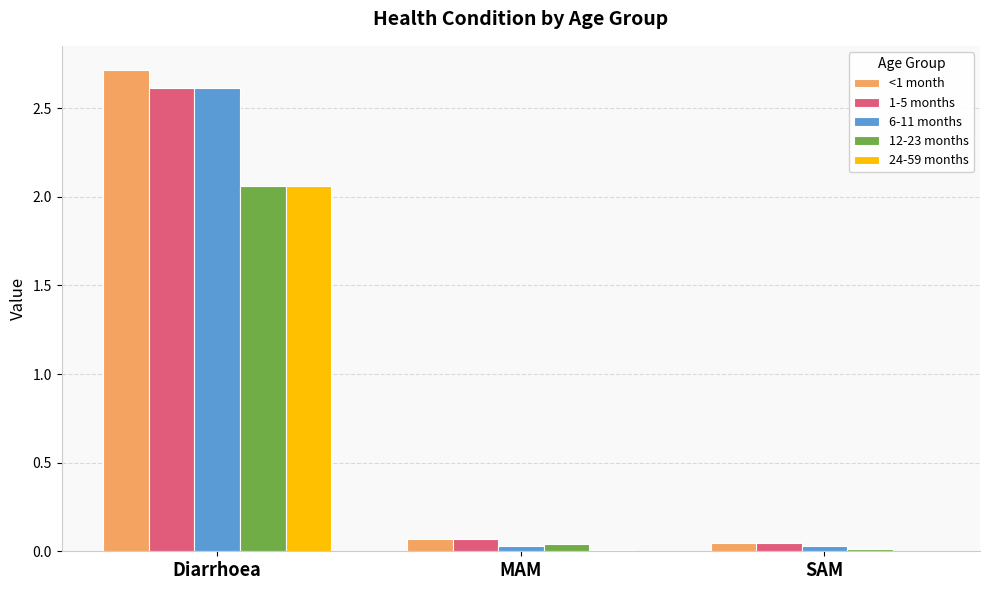

What is the highest value of the <1 month series?

2.7